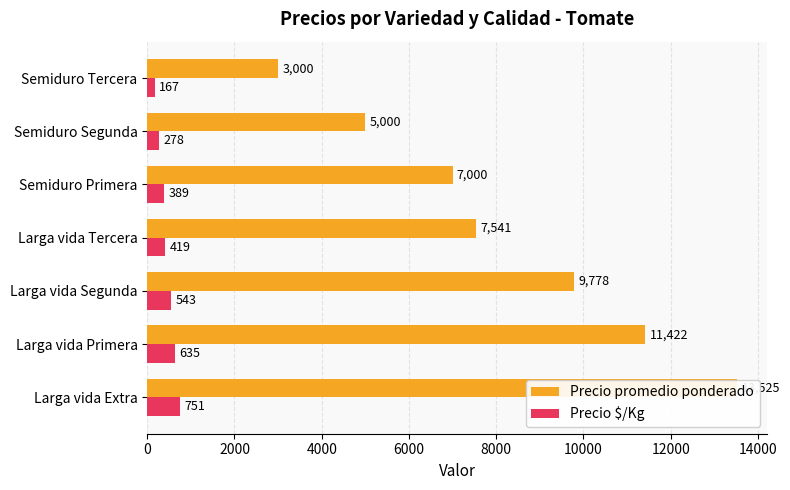

Between Larga vida Segunda and Semiduro Segunda, which series saw the biggest shift?

Precio promedio ponderado